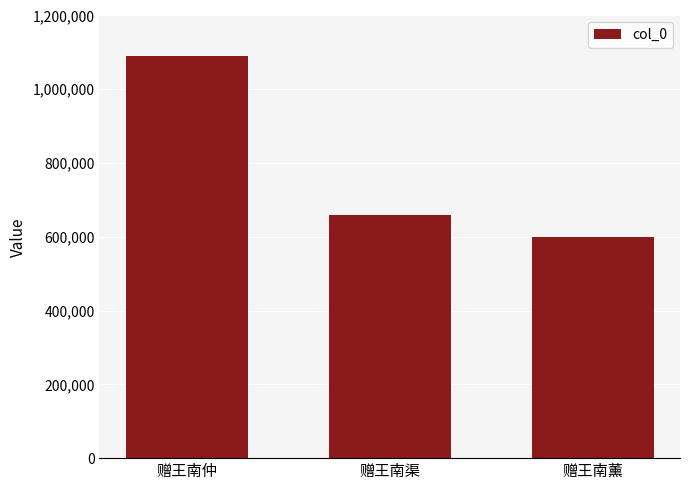

How many data points are less than 659544?

1